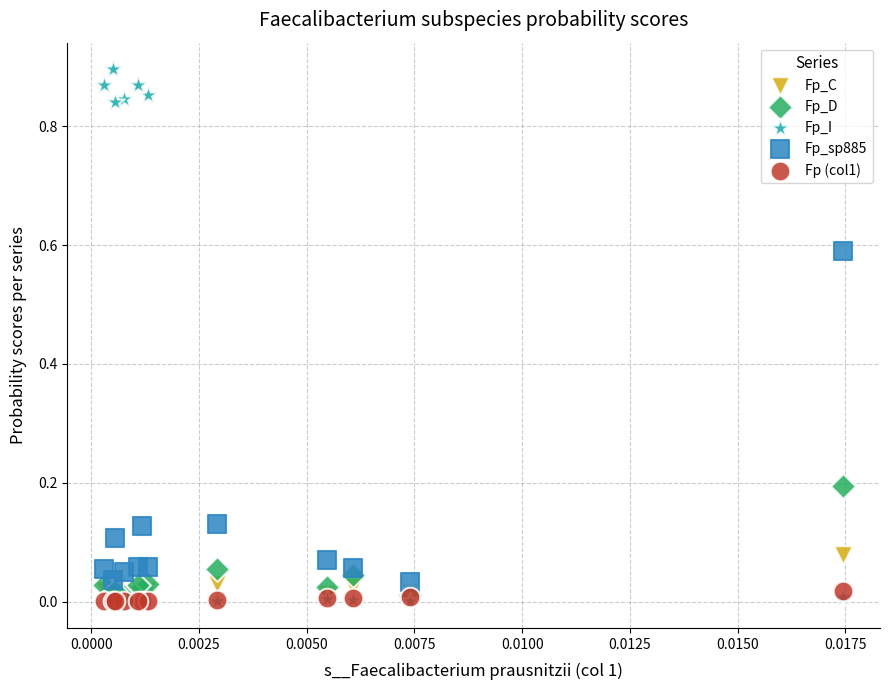

Which series has the largest Y range (max minus min)?

Fp_I